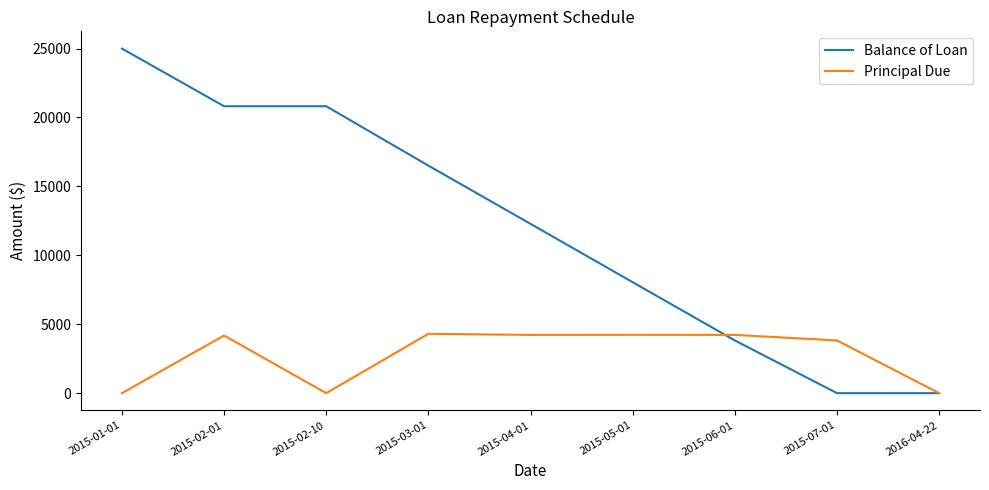

Which series has the widest spread of values?

Balance of Loan